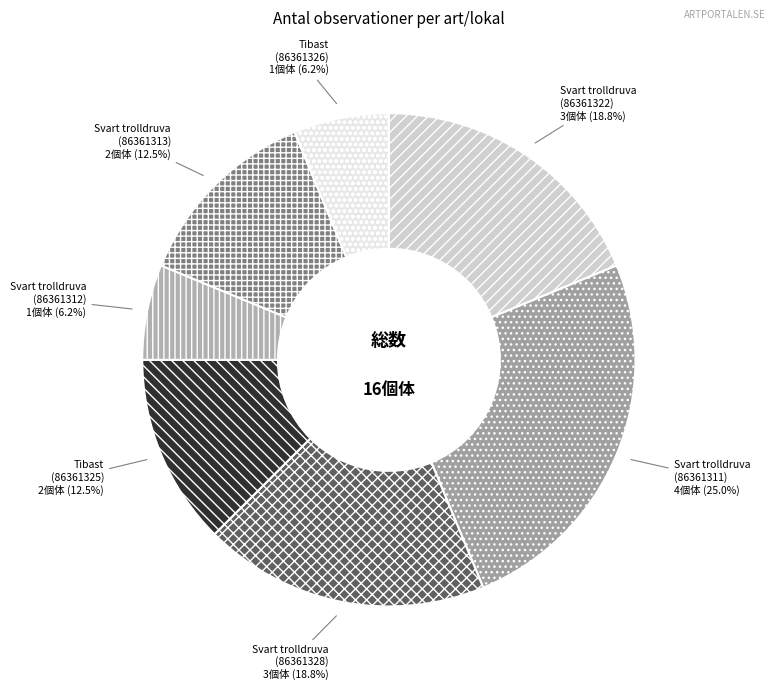

Which has a higher value, Svart trolldruva (86361322) or Svart trolldruva (86361312)?

Svart trolldruva (86361322)